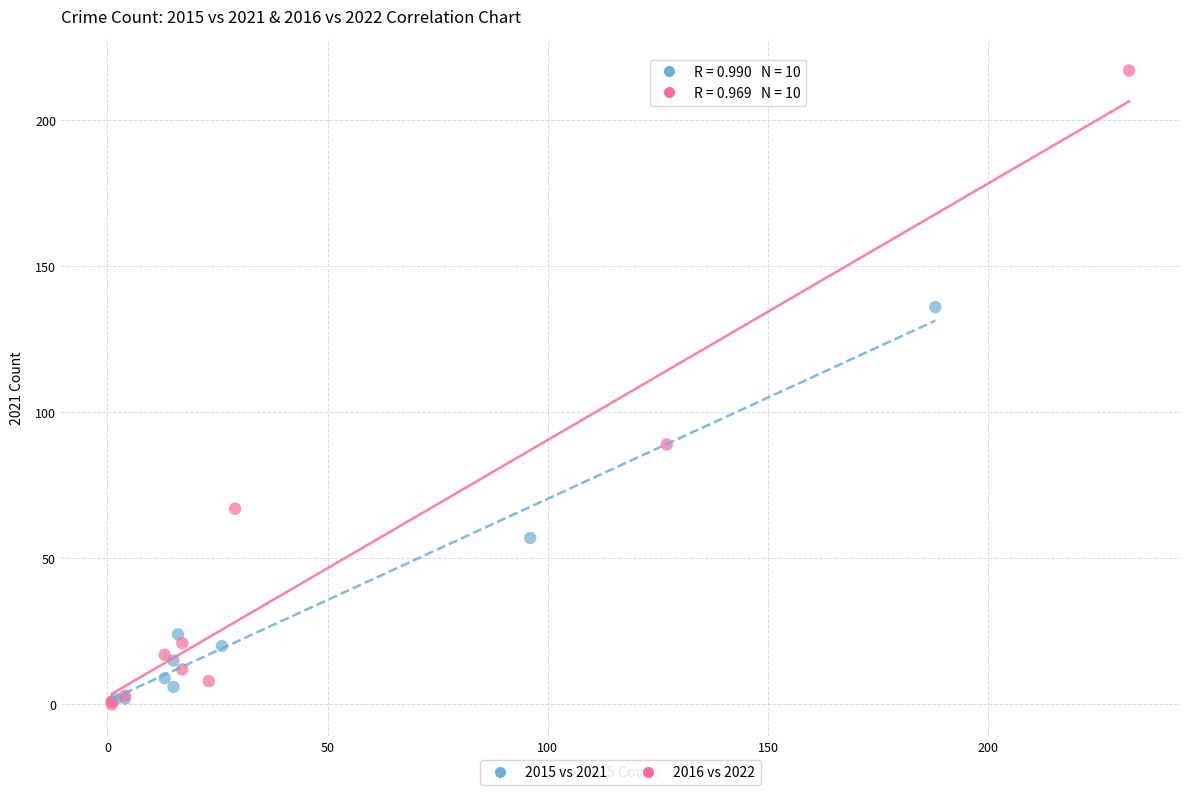

Which series reaches the maximum Y coordinate?

2016 vs 2022